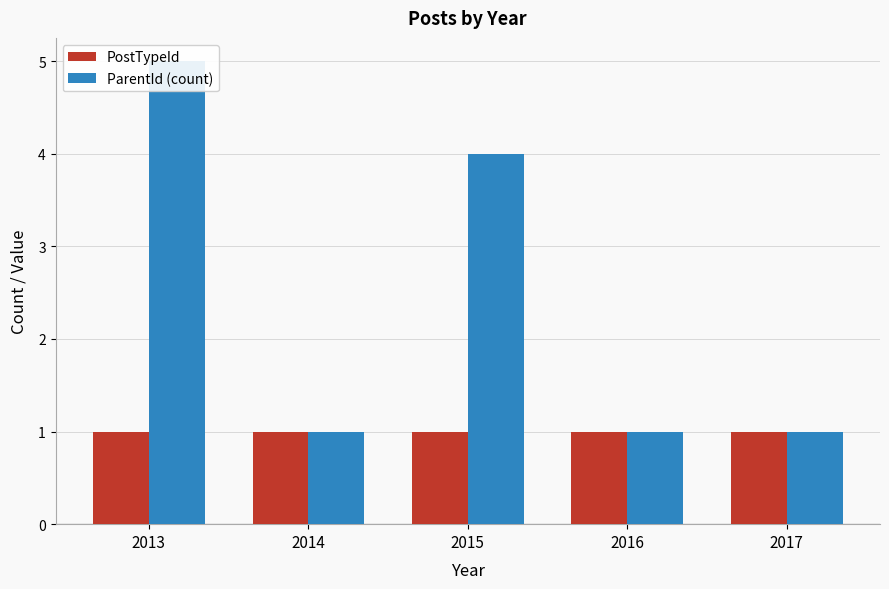

How many bars are there in each group?

2